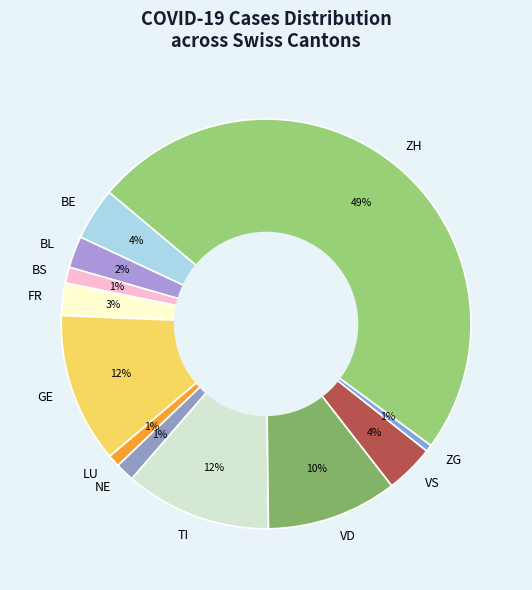

Is LU the majority of the pie?

No